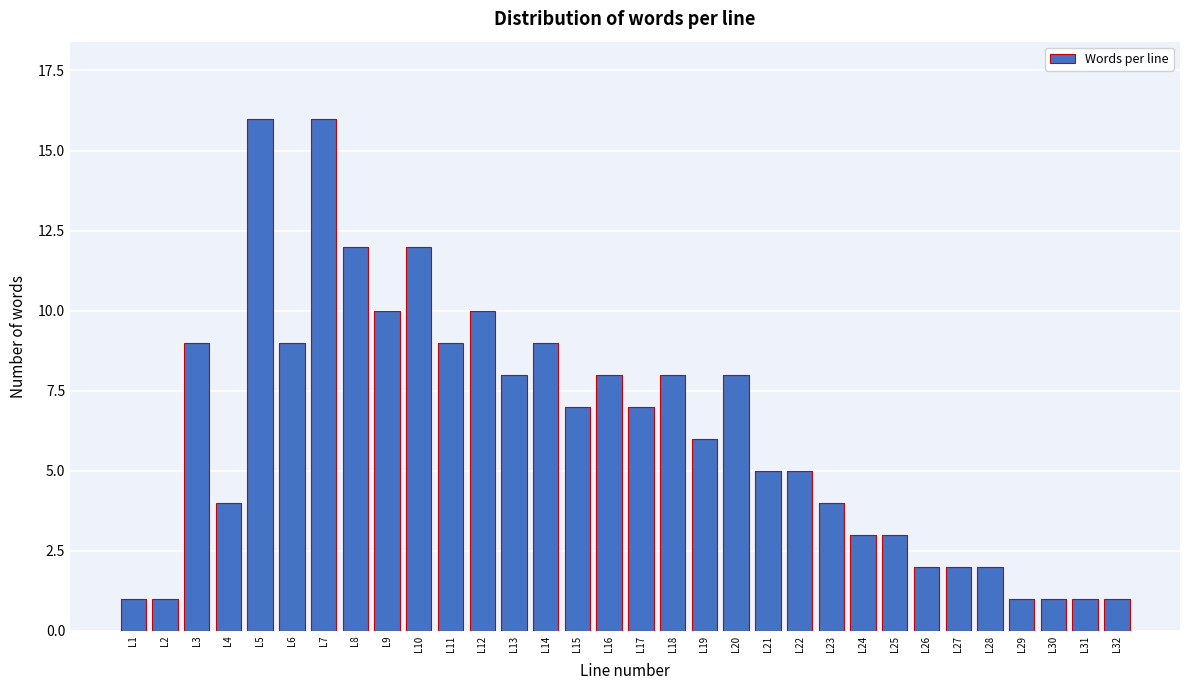

What is the sum of the values at L21 and L19?

11